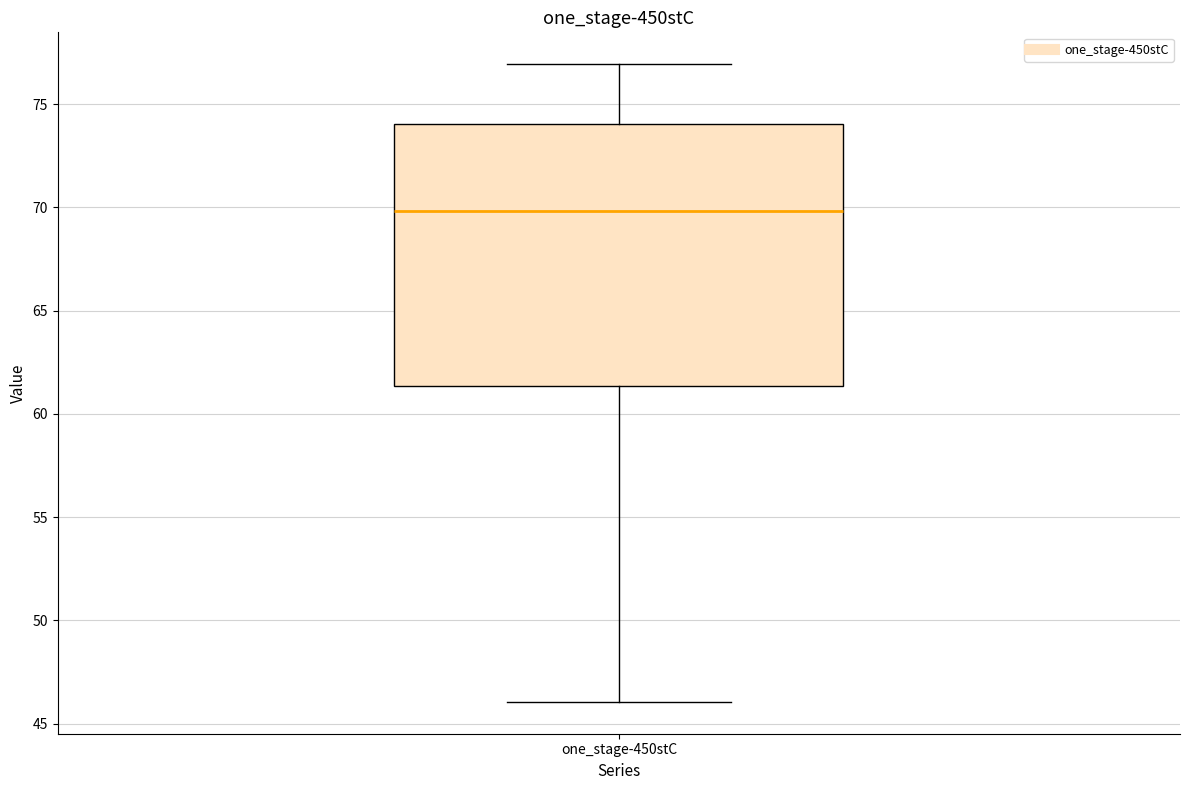

Where does the median line of the box for one_stage-450stC sit on the y-axis? The values are not printed on the chart, so give them approximately, as read against the axis.

70.0